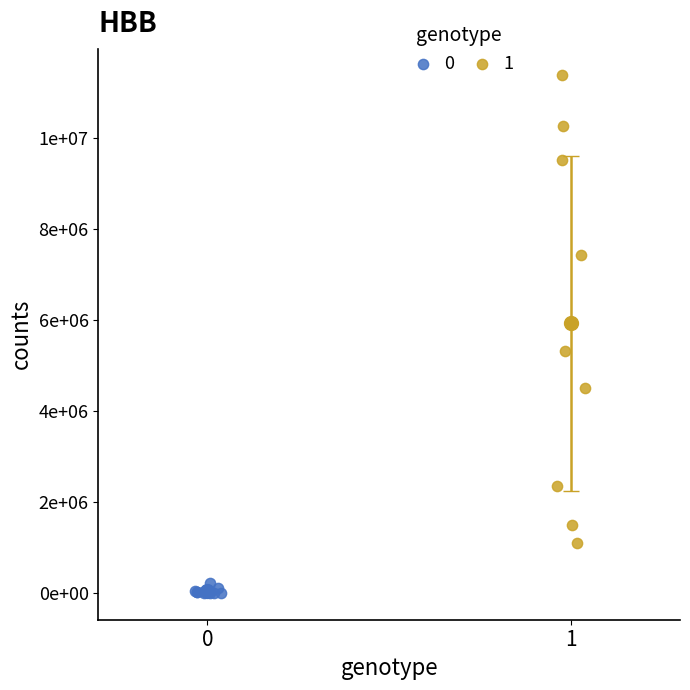

What are all the series names shown in the legend?

0, 1